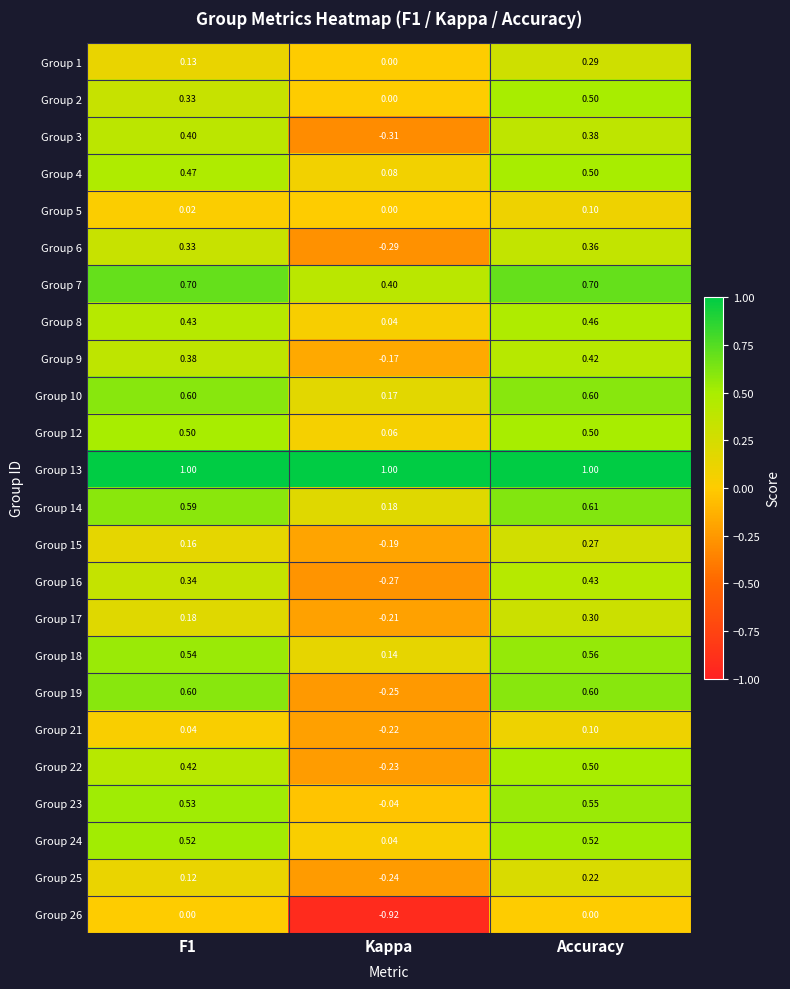

At which category is the sum across all series the highest?

Accuracy